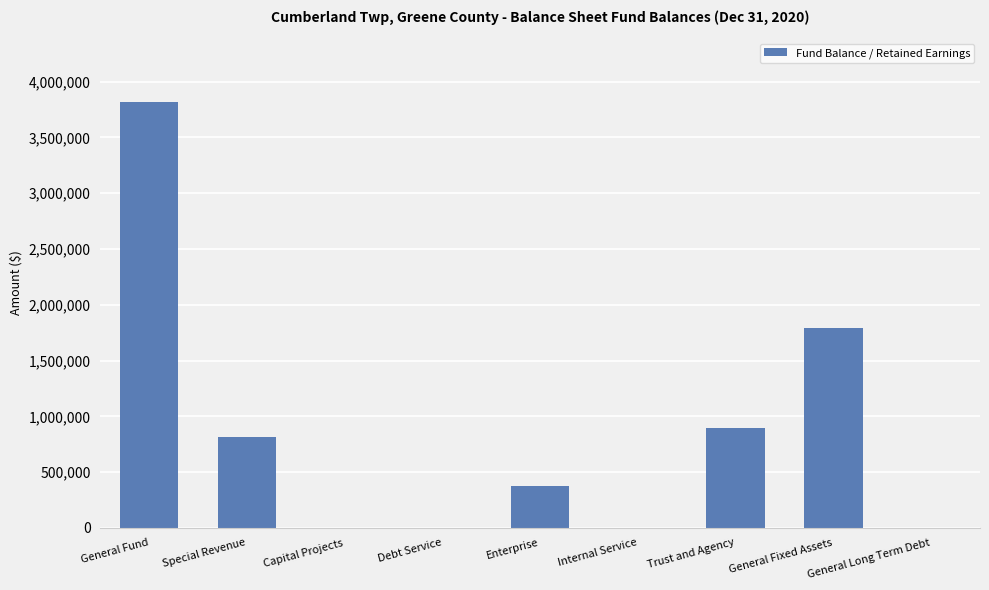

True or false: the data shows 0 at General Long Term Debt.

True